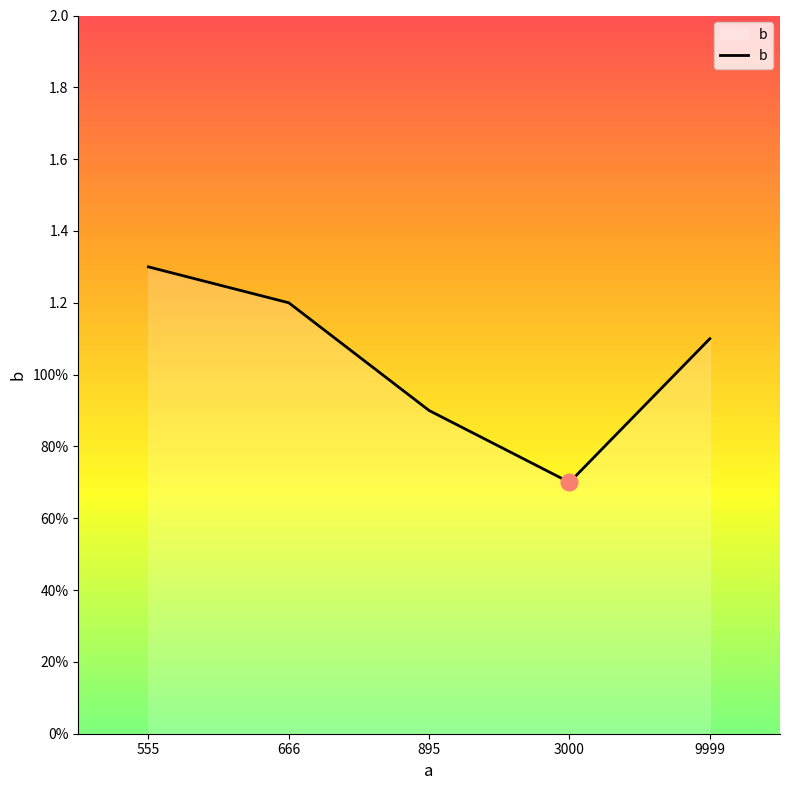

Reading left to right, list all the values displayed in this chart.

1.3	1.2	0.9	0.7	1.1